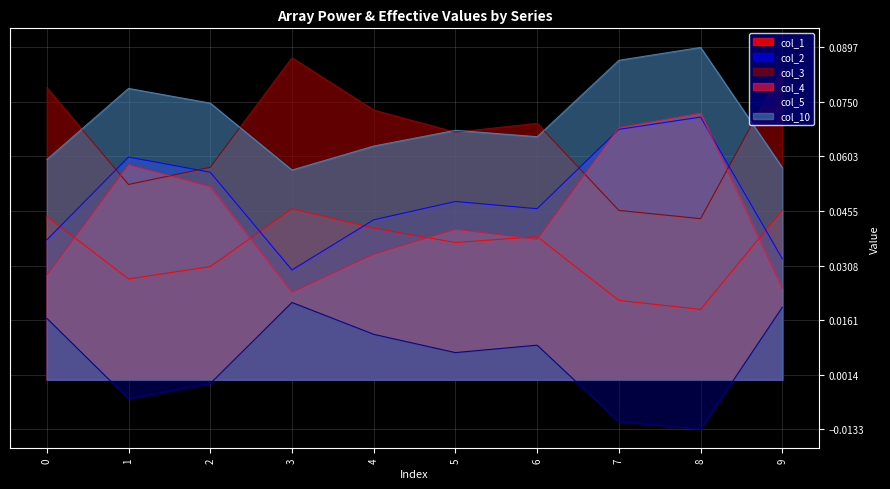

The value of col_3 at 8 is 0.0. True or false?

False